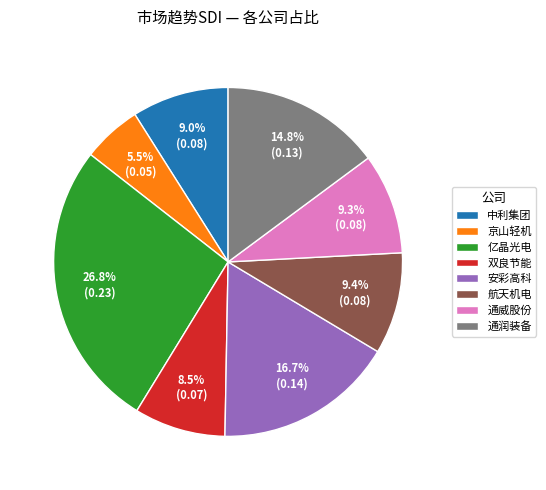

Which category has the biggest portion of the pie?

亿晶光电